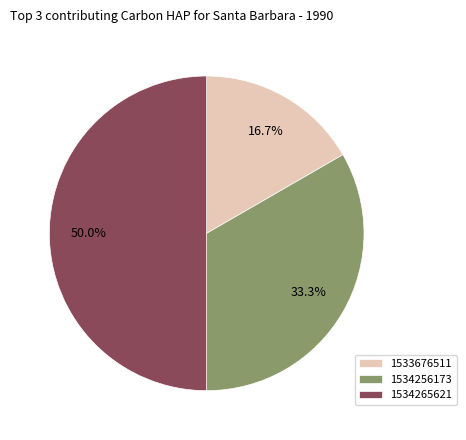

What percentage do 1533676511 and 1534256173 together represent?

50.0%